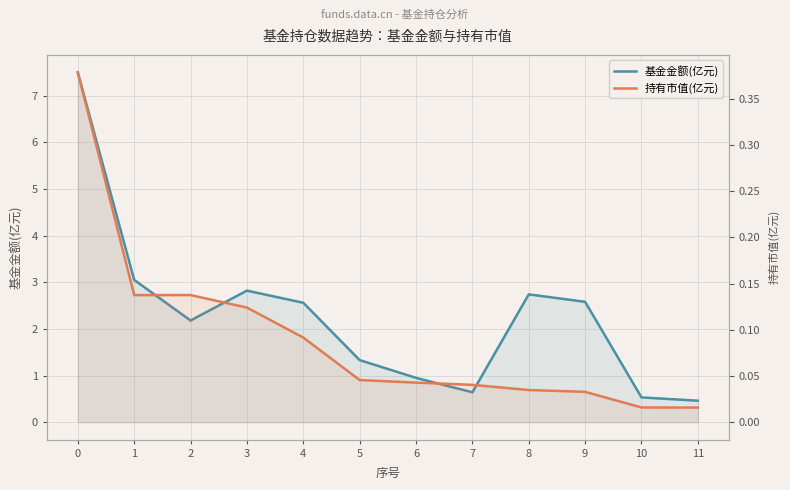

What value does the 基金金额(亿元) series have at 6?

0.9